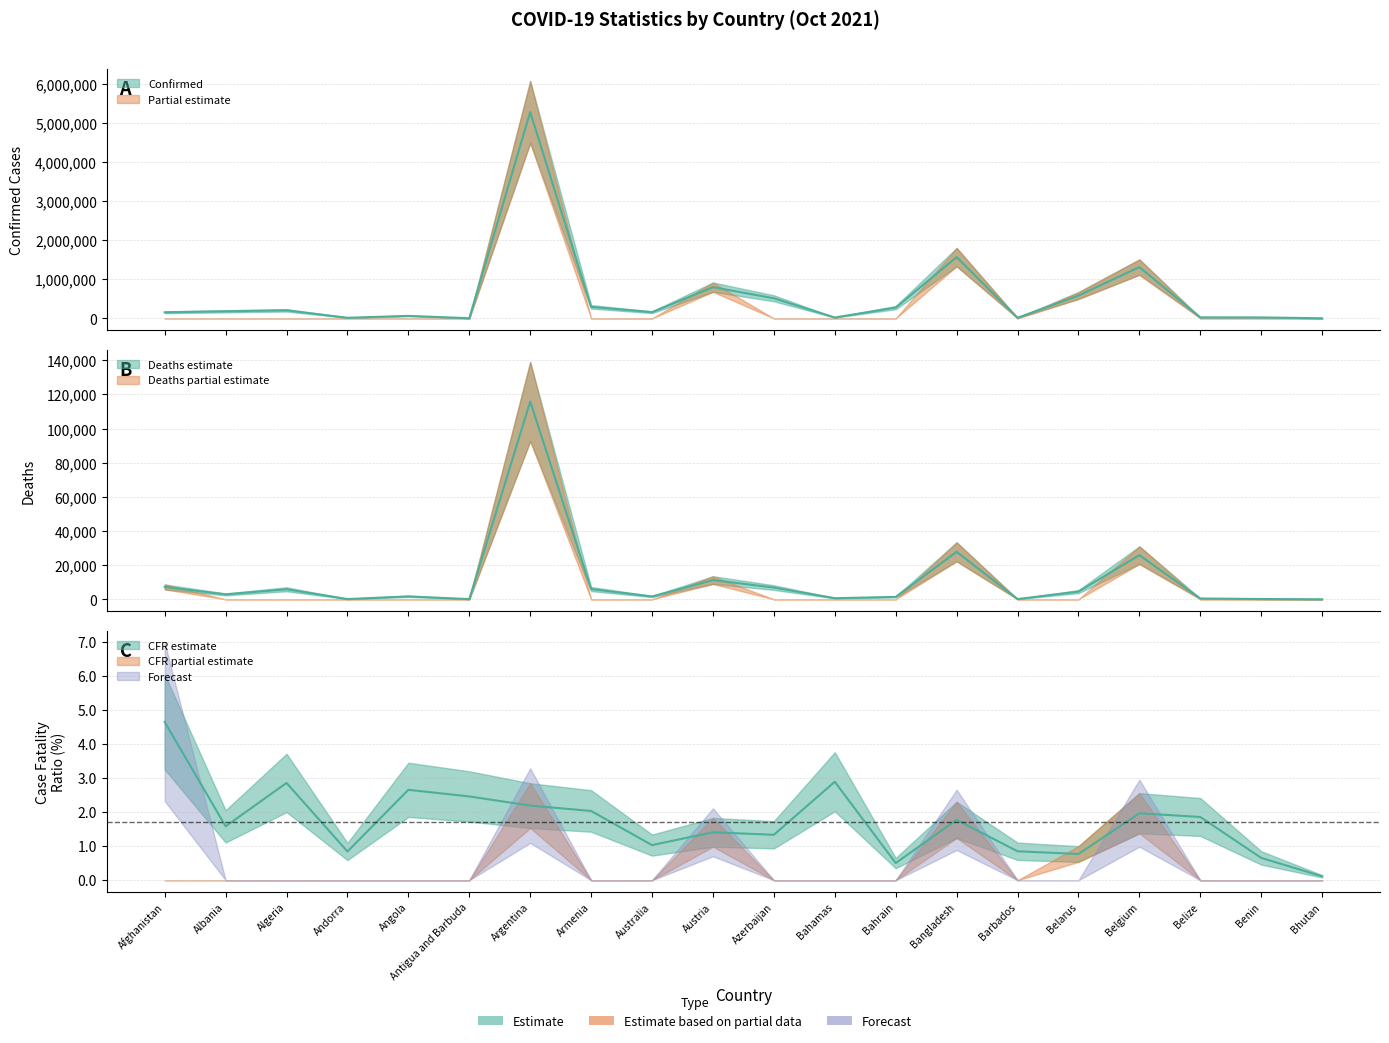

Which series has the widest spread of values?

Confirmed